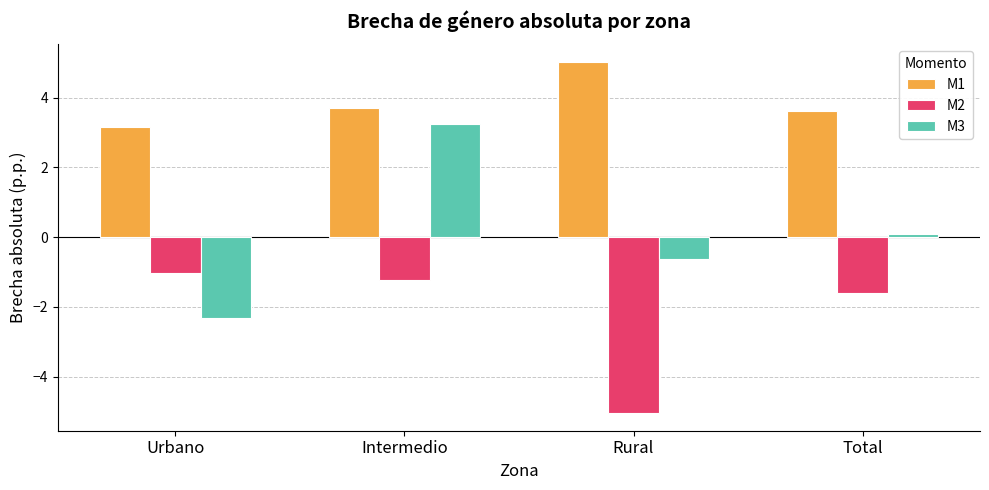

What is the minimum value for M1?

3.2